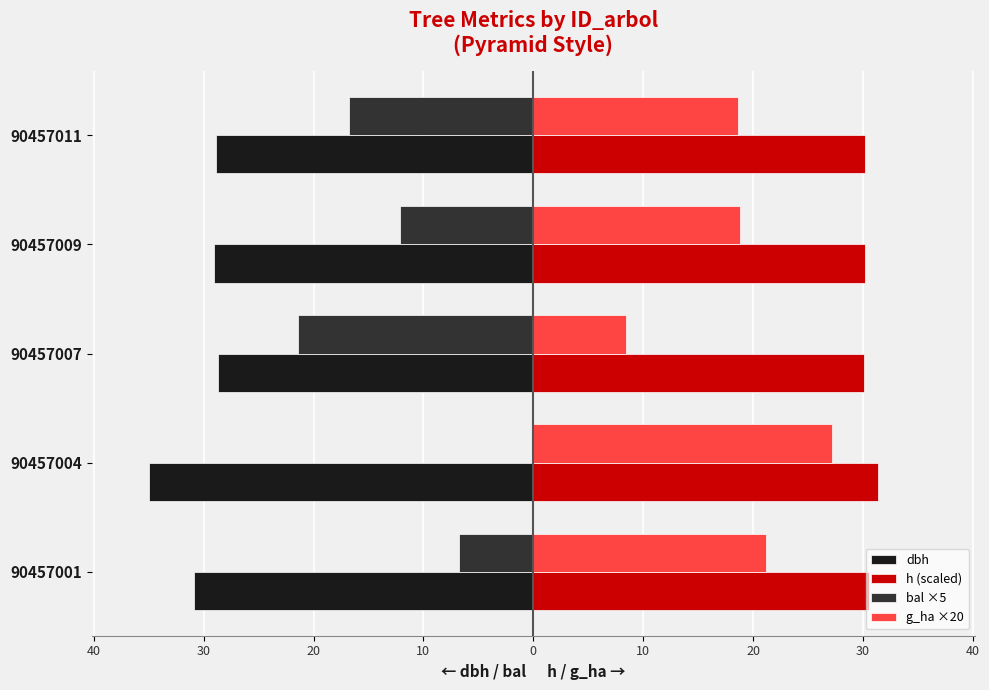

What are all the series names shown in the legend?

dbh, h (scaled), bal ×5, g_ha ×20